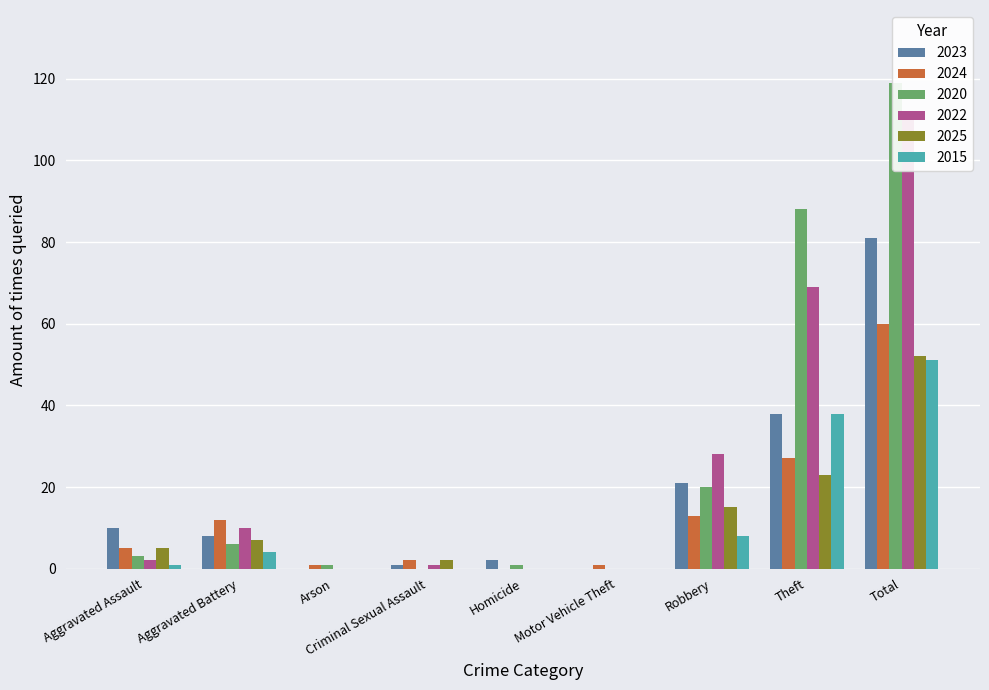

Which category has the lowest value in the 2020 series?

Criminal Sexual Assault